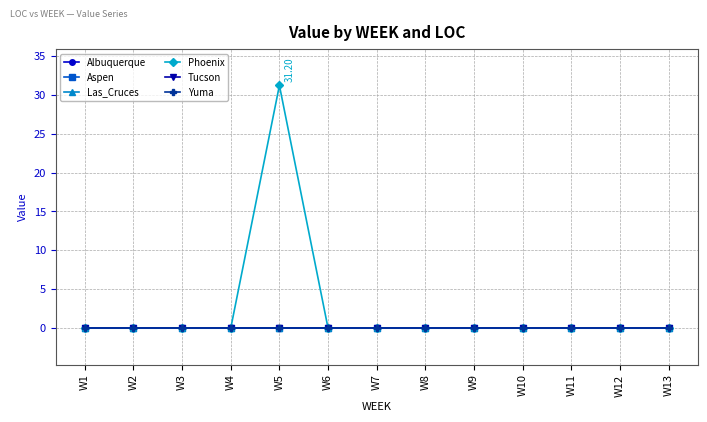

Does the chart have visible grid lines?

Yes